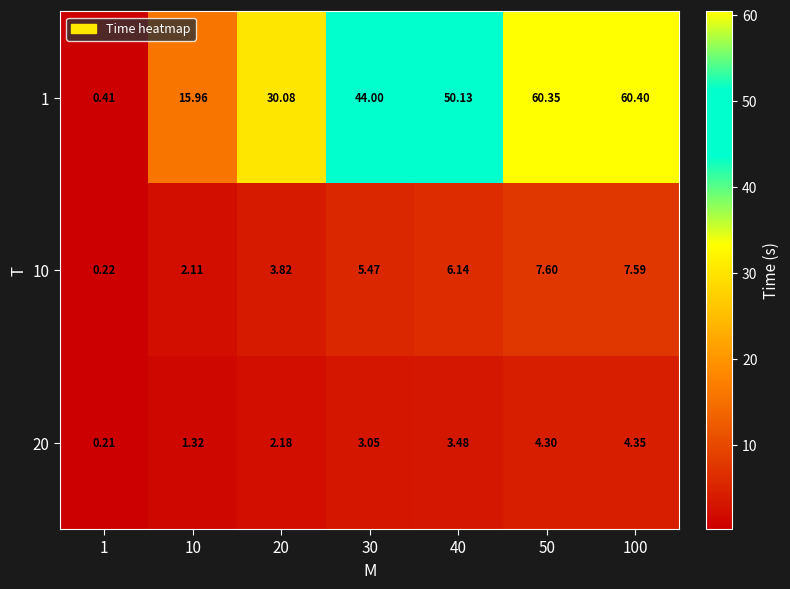

Which series has the largest range (max minus min)?

1